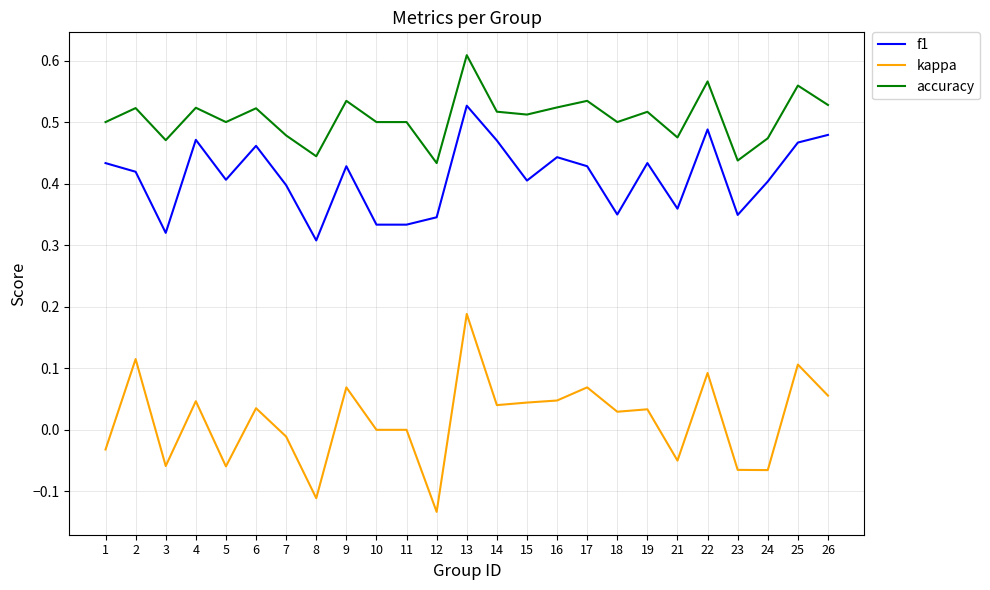

True or false: accuracy and kappa intersect in this chart.

False